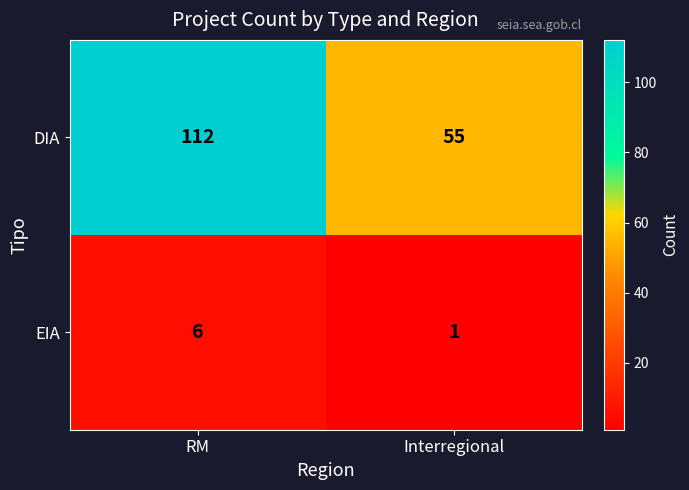

Which series has the widest spread of values?

DIA